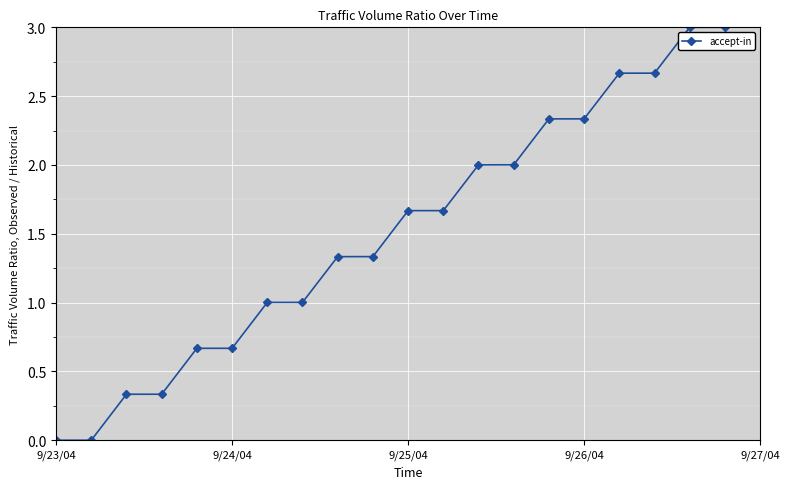

What is the maximum value shown in the chart?

3.0